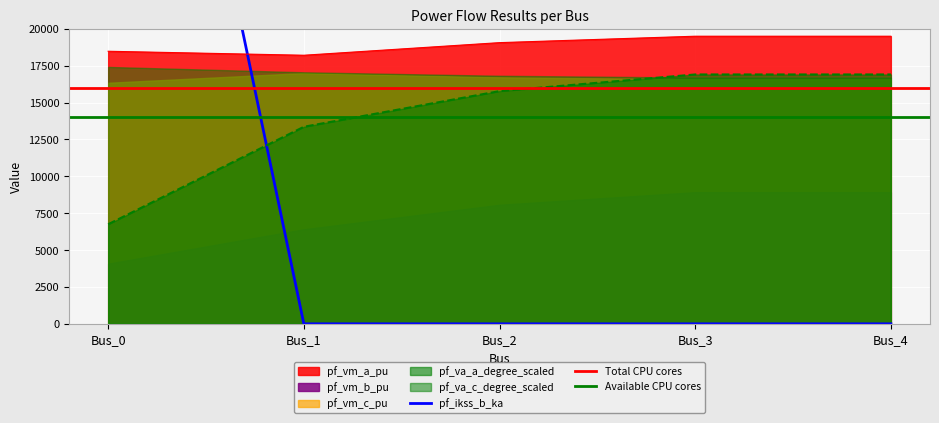

At which category does pf_vm_a_pu reach its first local valley?

Bus_1